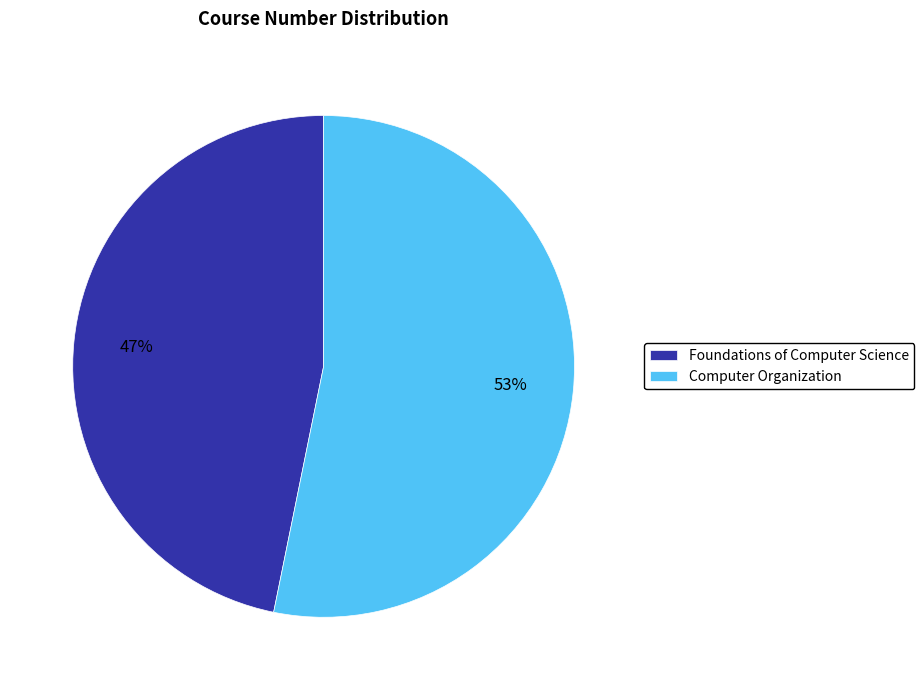

Which slice is the largest?

Computer Organization